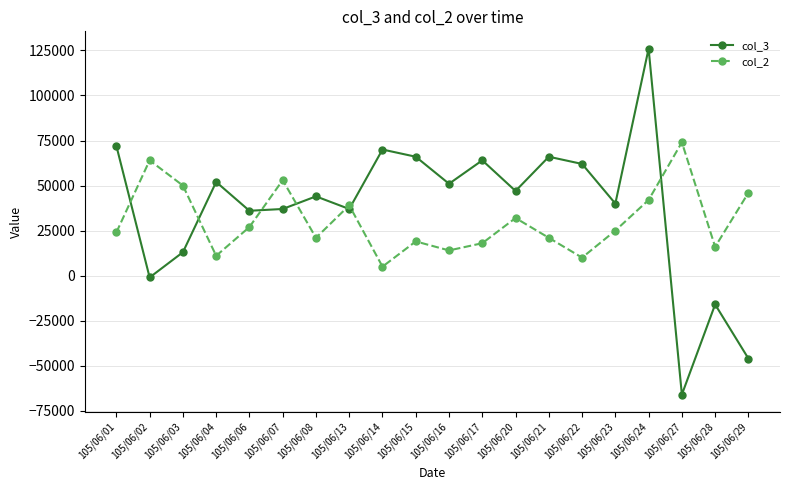

What is the value of the col_2 point at the 5th from the left?

27000